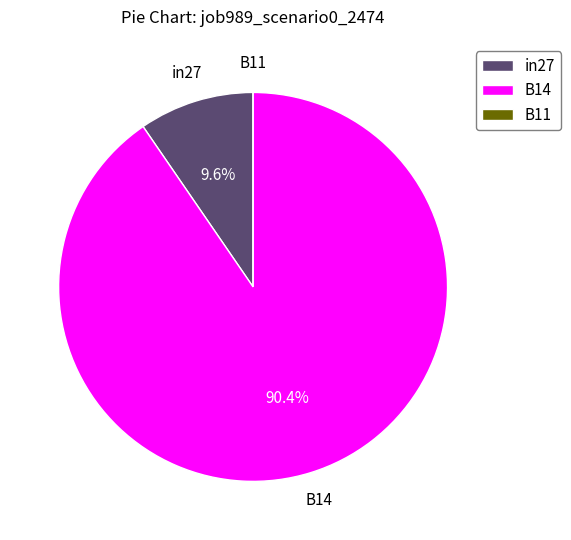

Which slice is the largest?

B14